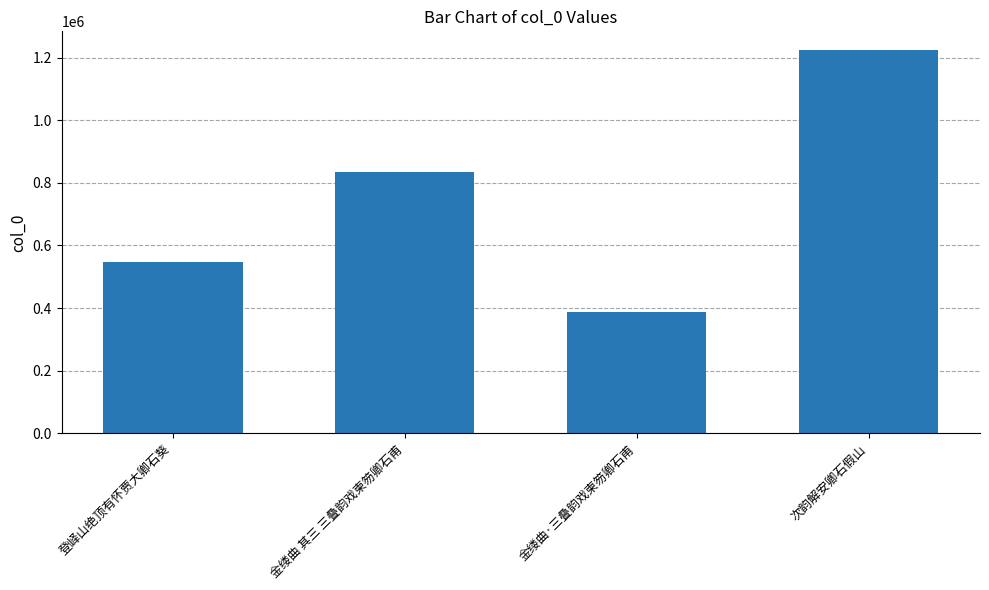

List the labels in order of value, largest first.

次韵解安卿石假山, 金缕曲 其三 三叠韵戏柬笏卿石甫, 登峄山绝顶有怀贾大卿石葵, 金缕曲·三叠韵戏柬笏卿石甫